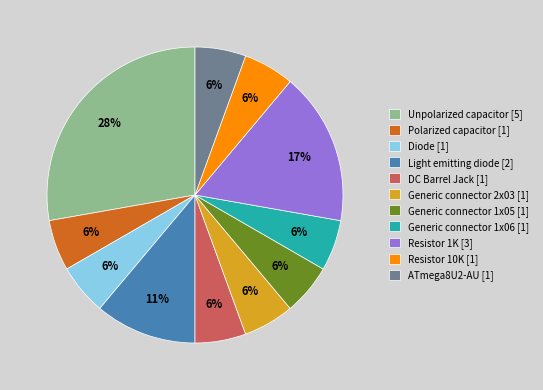

To the nearest percent, what portion does Polarized capacitor [1] represent?

6%